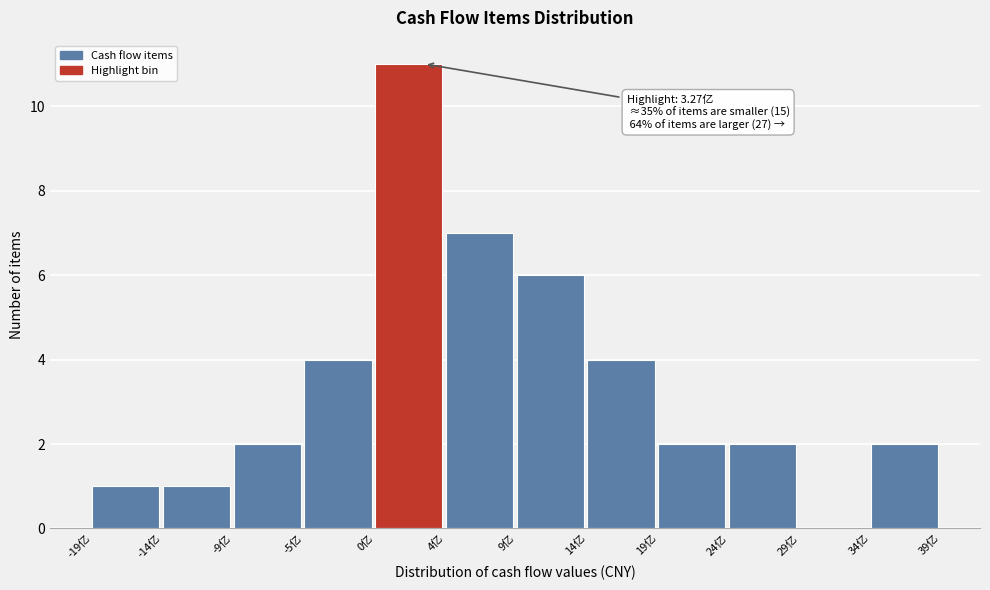

Reading left to right, extract all data points from this chart.

-19亿=1	-14亿=1	-9亿=2	-5亿=4	0亿=11	4亿=7	9亿=6	14亿=4	19亿=2	24亿=2	29亿=0	34亿=2